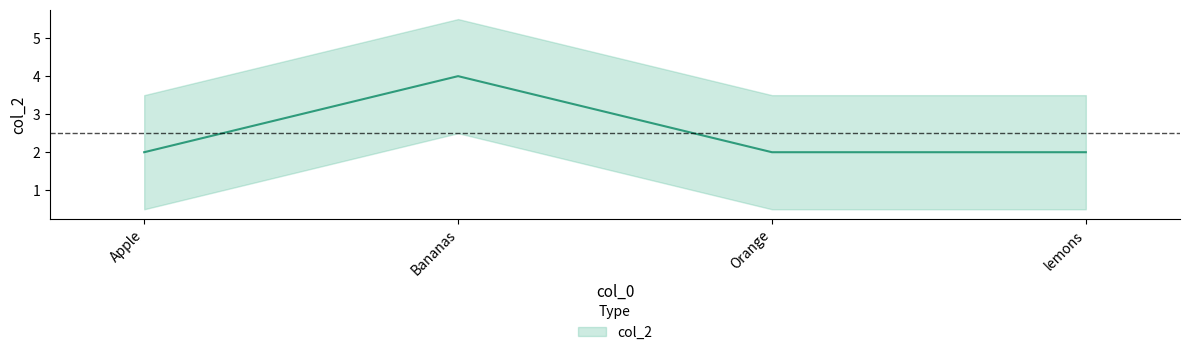

Rank the categories by value from lowest to highest.

Apple, Orange, lemons, Bananas